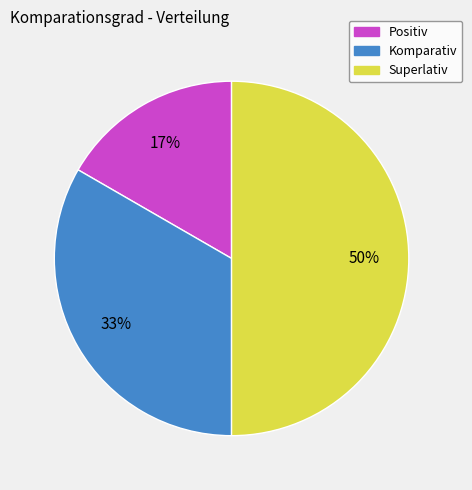

To the nearest percent, what percentage of the pie is Positiv?

17%